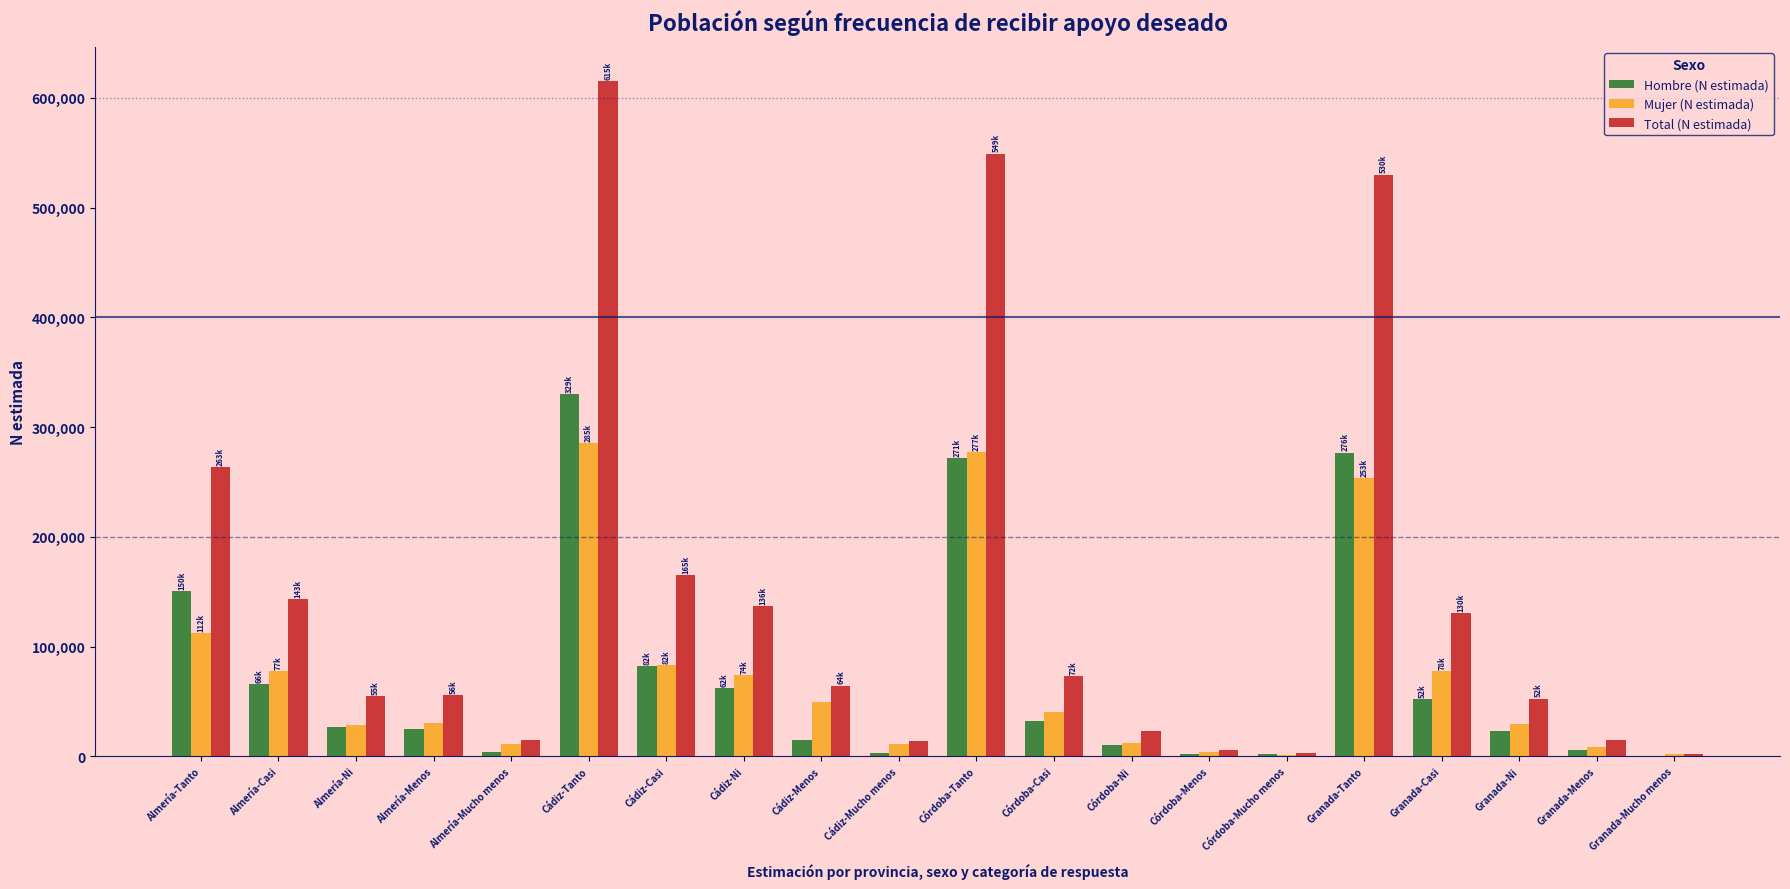

Which category has the highest value in the Hombre (N estimada) series?

Cádiz-Tanto